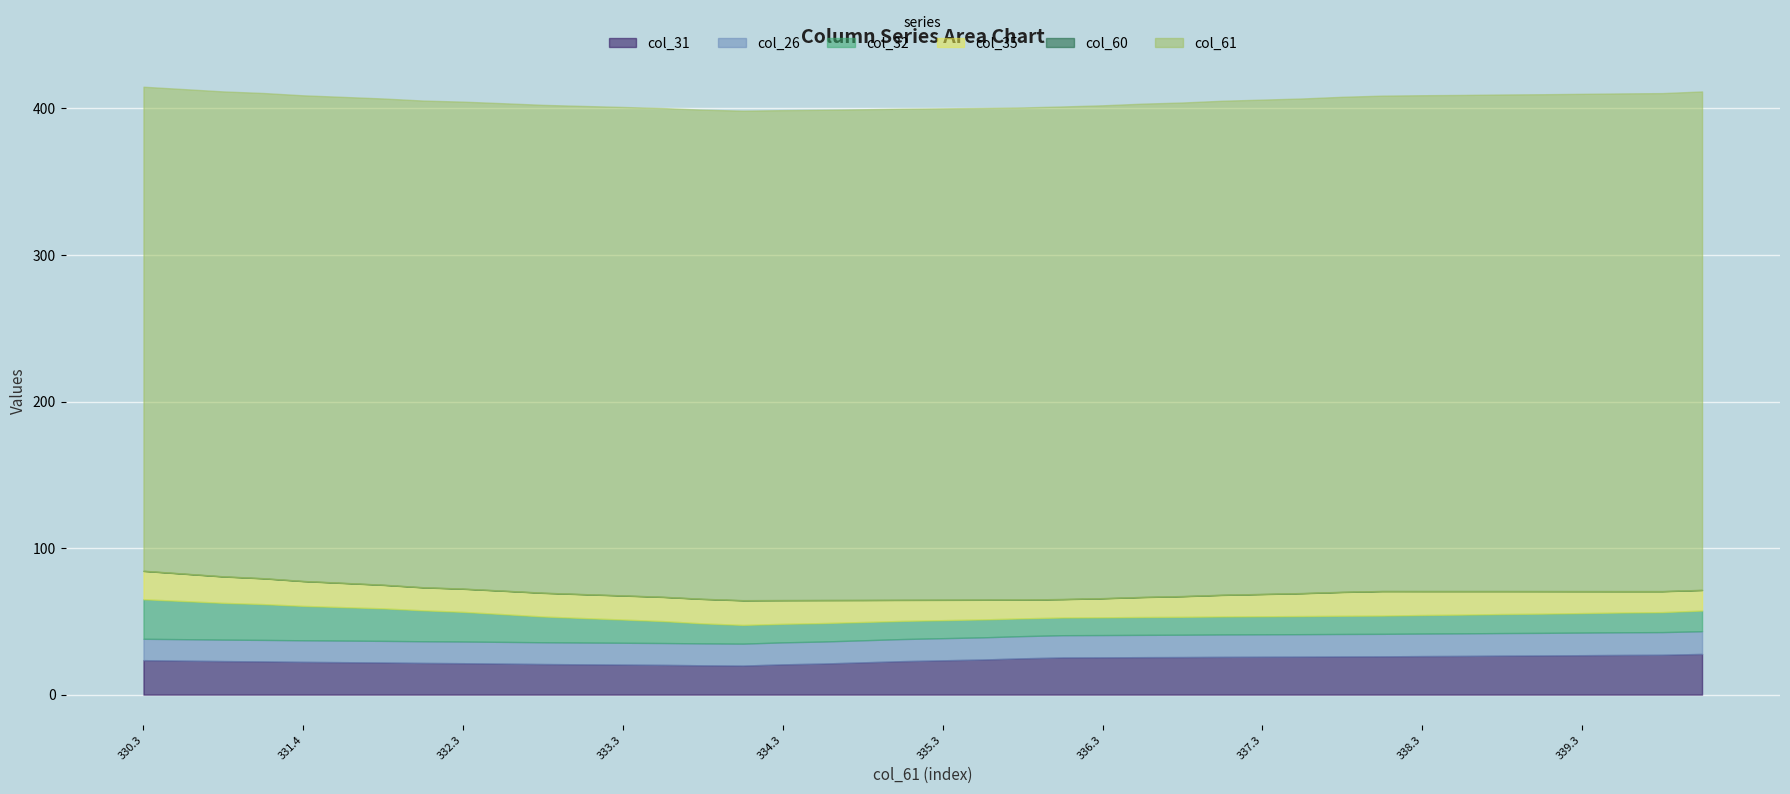

Reading left to right, extract all data points from this chart.

col_60: 330.3=0.1	330.6=0.1	330.9=0.1	331.1=0.1	331.4=0.1	331.6=0.1	331.8=0.1	332.1=0.1	332.3=0.1	332.6=0.1	332.9=0.1	333.1=0.1	333.3=0.1	333.5=0.1	333.8=0.1	334.0=0.1	334.3=0.1	334.5=0.1	334.8=0.1	335.1=0.1	335.3=0.1	335.5=0.1	335.8=0.1	336.1=0.1	336.3=0.1	336.6=0.1	336.8=0.1	337.1=0.1	337.3=0.1	337.5=0.1	337.8=0.1	338.0=0.1	338.3=0.1	338.5=0.1	338.8=0.1	339.0=0.1	339.3=0.1	339.6=0.1	339.8=0.1	340.1=0.1
col_61: 330.3=330.3	330.6=330.6	330.9=330.9	331.1=331.1	331.4=331.4	331.6=331.6	331.8=331.8	332.1=332.1	332.3=332.3	332.6=332.6	332.9=332.9	333.1=333.1	333.3=333.3	333.5=333.5	333.8=333.8	334.0=334.0	334.3=334.3	334.5=334.5	334.8=334.8	335.1=335.1	335.3=335.3	335.5=335.5	335.8=335.8	336.1=336.1	336.3=336.3	336.6=336.6	336.8=336.8	337.1=337.1	337.3=337.3	337.5=337.5	337.8=337.8	338.0=338.0	338.3=338.3	338.5=338.5	338.8=338.8	339.0=339.0	339.3=339.3	339.6=339.6	339.8=339.8	340.1=340.1
col_31: 330.3=23.5	330.6=23.2	330.9=22.9	331.1=22.7	331.4=22.4	331.6=22.2	331.8=21.9	332.1=21.7	332.3=21.5	332.6=21.2	332.9=20.9	333.1=20.7	333.3=20.5	333.5=20.3	333.8=20.0	334.0=19.8	334.3=20.7	334.5=21.2	334.8=22.0	335.1=22.9	335.3=23.4	335.5=24.0	335.8=24.8	336.1=25.4	336.3=25.5	336.6=25.6	336.8=25.7	337.1=25.8	337.3=25.9	337.5=25.9	337.8=26.1	338.0=26.1	338.3=26.3	338.5=26.4	338.8=26.6	339.0=26.8	339.3=26.9	339.6=27.1	339.8=27.2	340.1=27.8
col_26: 330.3=14.6	330.6=14.6	330.9=14.6	331.1=14.7	331.4=14.7	331.6=14.7	331.8=14.7	332.1=14.8	332.3=14.8	332.6=14.8	332.9=14.8	333.1=14.9	333.3=14.9	333.5=14.9	333.8=14.9	334.0=15.0	334.3=15.0	334.5=15.0	334.8=15.0	335.1=15.1	335.3=15.1	335.5=15.1	335.8=15.1	336.1=15.2	336.3=15.2	336.6=15.2	336.8=15.2	337.1=15.3	337.3=15.3	337.5=15.3	337.8=15.3	338.0=15.3	338.3=15.4	338.5=15.4	338.8=15.4	339.0=15.4	339.3=15.4	339.6=15.4	339.8=15.4	340.1=15.5
col_32: 330.3=27.0	330.6=26.0	330.9=25.1	331.1=24.4	331.4=23.5	331.6=22.8	331.8=22.2	332.1=21.1	332.3=20.2	332.6=18.9	332.9=17.6	333.1=16.7	333.3=15.8	333.5=15.0	333.8=13.6	334.0=12.8	334.3=12.7	334.5=12.6	334.8=12.5	335.1=12.4	335.3=12.3	335.5=12.2	335.8=12.1	336.1=12.1	336.3=12.1	336.6=12.2	336.8=12.2	337.1=12.3	337.3=12.3	337.5=12.4	337.8=12.4	338.0=12.5	338.3=12.7	338.5=12.8	338.8=13.0	339.0=13.1	339.3=13.3	339.6=13.5	339.8=13.6	340.1=14.1
col_35: 330.3=19.3	330.6=18.6	330.9=18.0	331.1=17.5	331.4=16.9	331.6=16.4	331.8=16.0	332.1=15.6	332.3=15.7	332.6=15.9	332.9=16.1	333.1=16.2	333.3=16.3	333.5=16.5	333.8=16.6	334.0=16.8	334.3=16.1	334.5=15.6	334.8=15.0	335.1=14.3	335.3=13.8	335.5=13.4	335.8=12.7	336.1=12.5	336.3=12.9	336.6=13.6	336.8=14.0	337.1=14.7	337.3=15.1	337.5=15.6	337.8=16.2	338.0=16.7	338.3=16.2	338.5=16.0	338.8=15.6	339.0=15.3	339.3=14.9	339.6=14.5	339.8=14.2	340.1=14.0